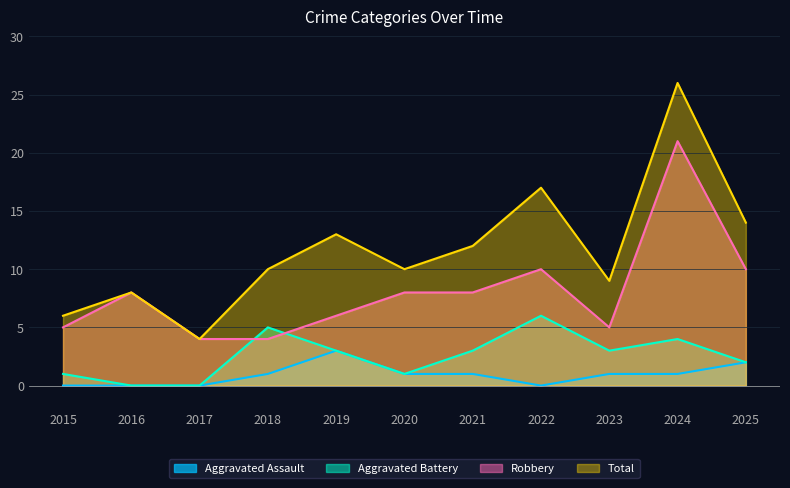

Rank the series at 2023 from lowest to highest value.

Aggravated Assault, Aggravated Battery, Robbery, Total